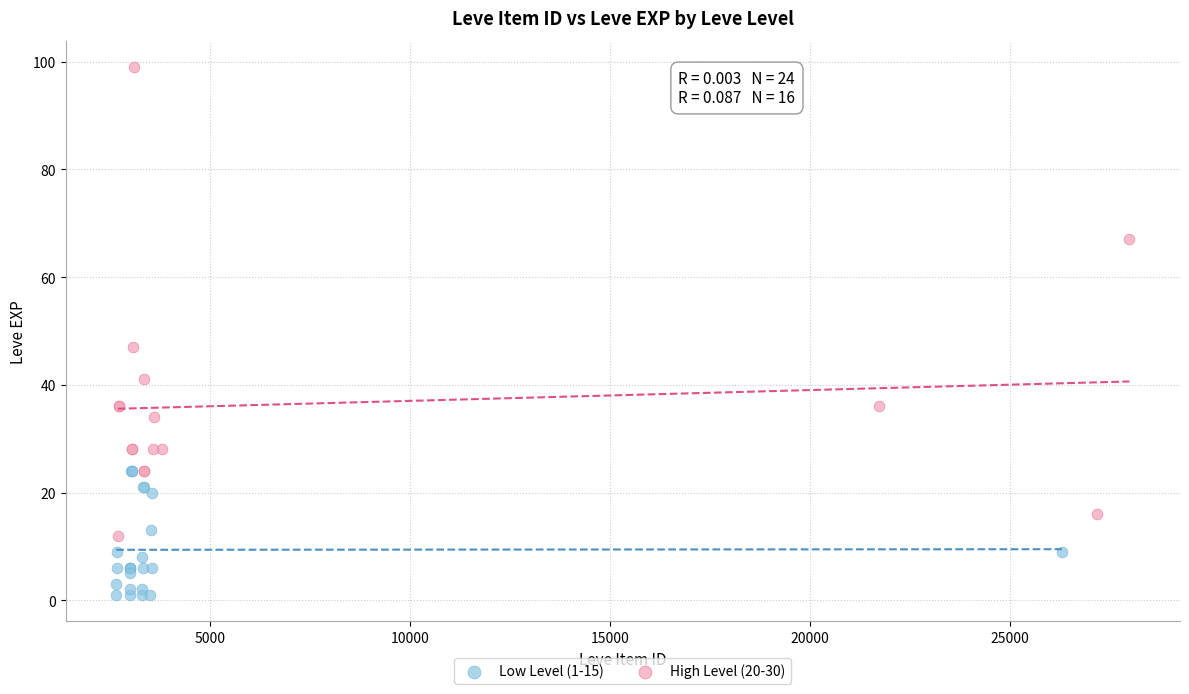

Which series has the largest Y range (max minus min)?

High Level (20-30)